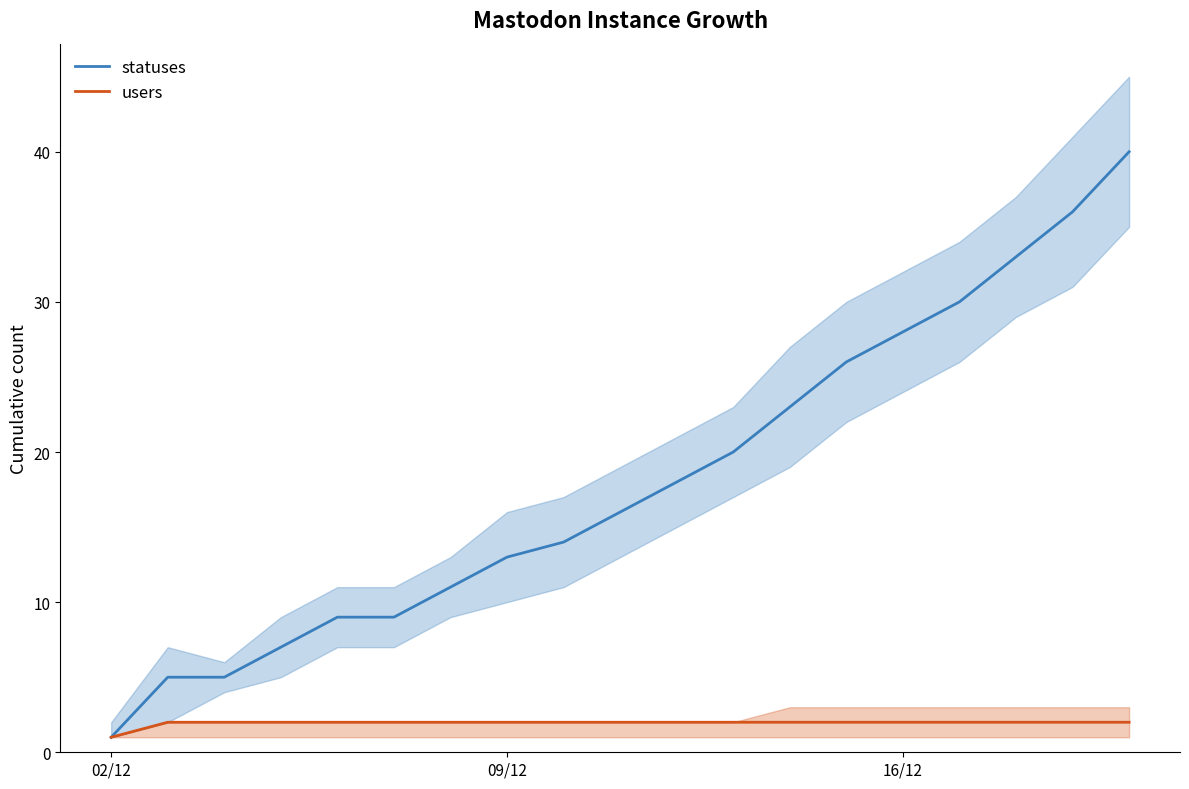

True or false: statuses and users intersect in this chart.

False